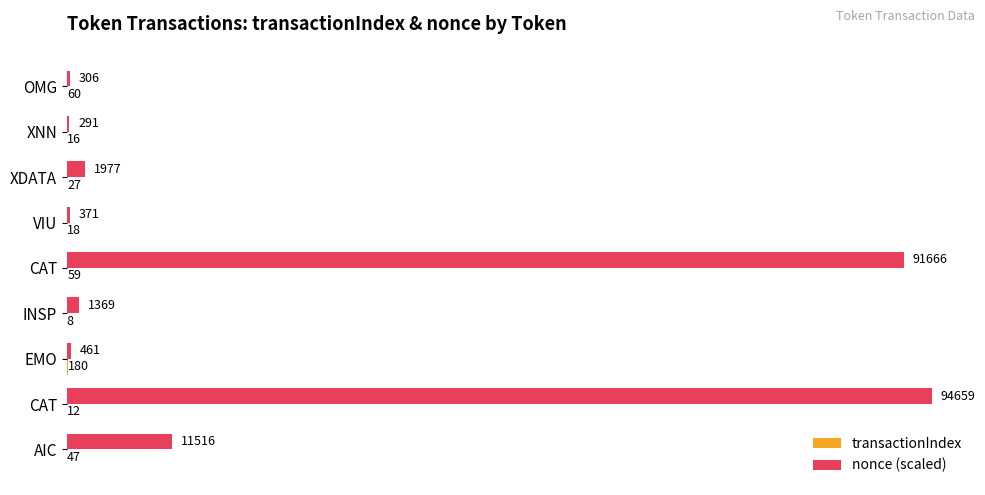

What is the value of the transactionIndex bar at the 5th from the left?

59